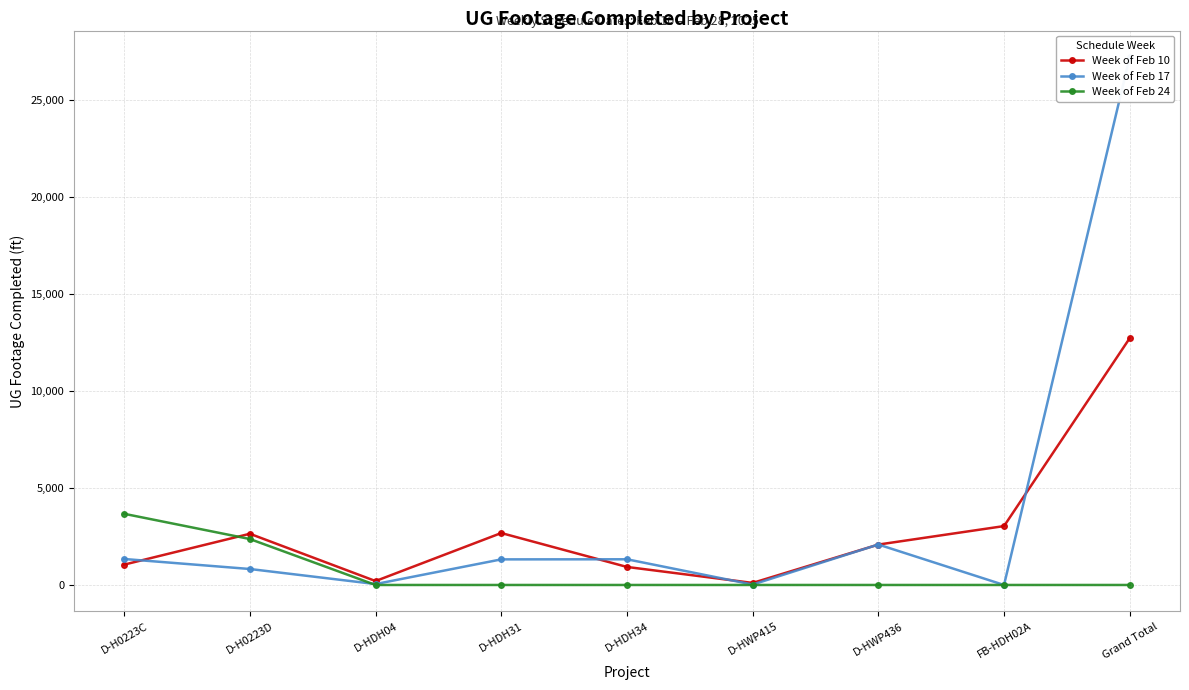

Read the Week of Feb 17 value at D-HDH31.

1319